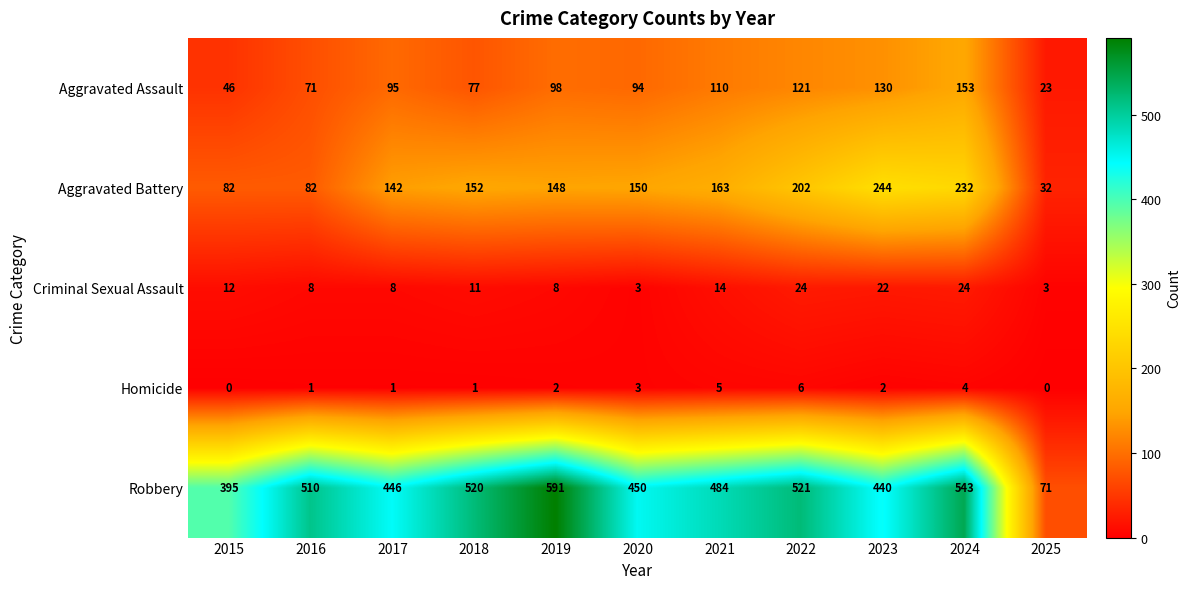

What value does the Aggravated Assault series have at 2016, to the nearest 5?

70